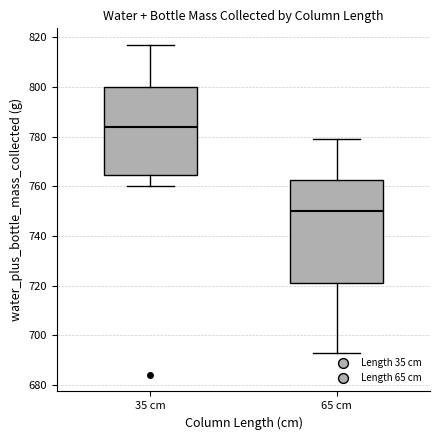

Comparing the boxes themselves (not the whiskers), which one is the tallest?

65 cm